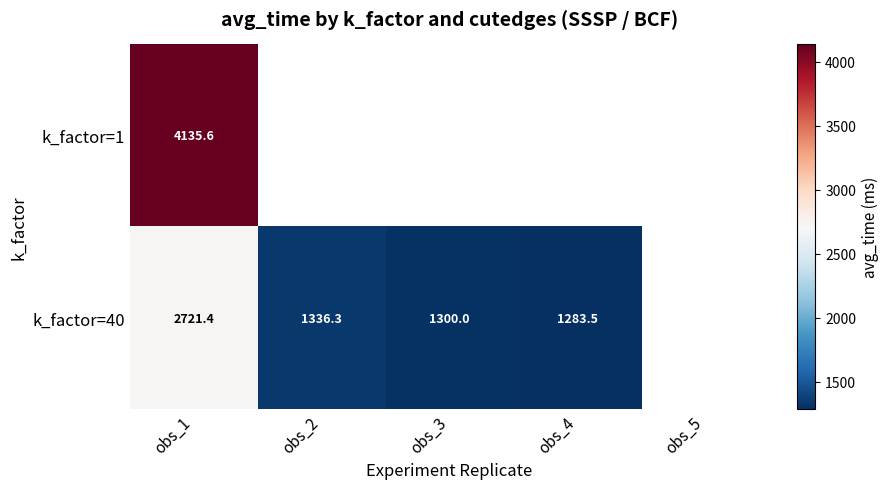

Is the value of k_factor=40 at obs_2 greater than the value of k_factor=1 at obs_1?

No